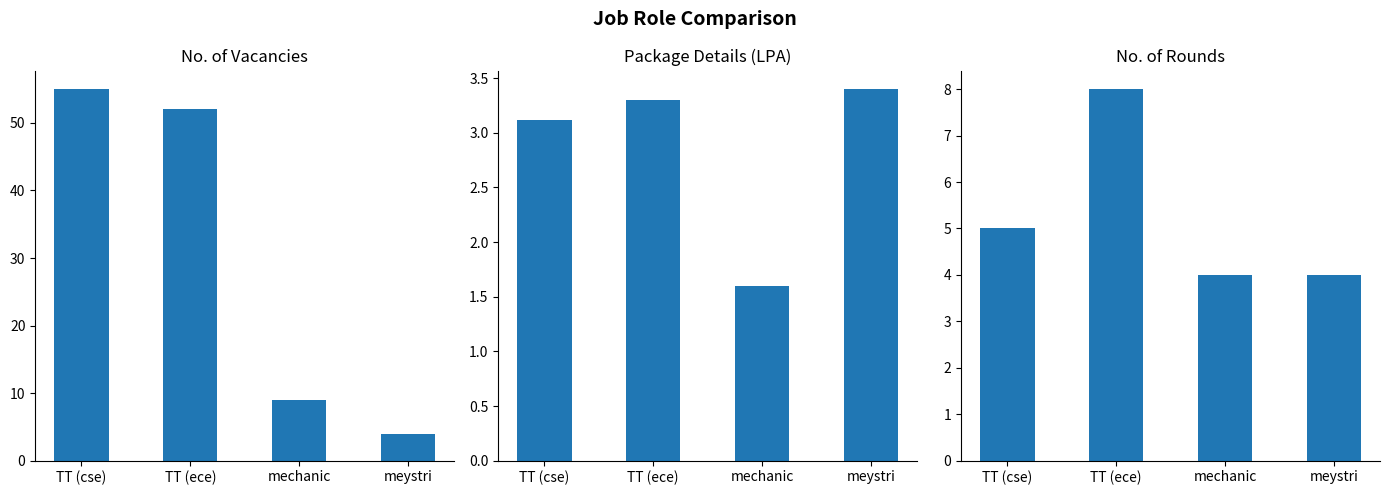

How many bars are there in each group?

3